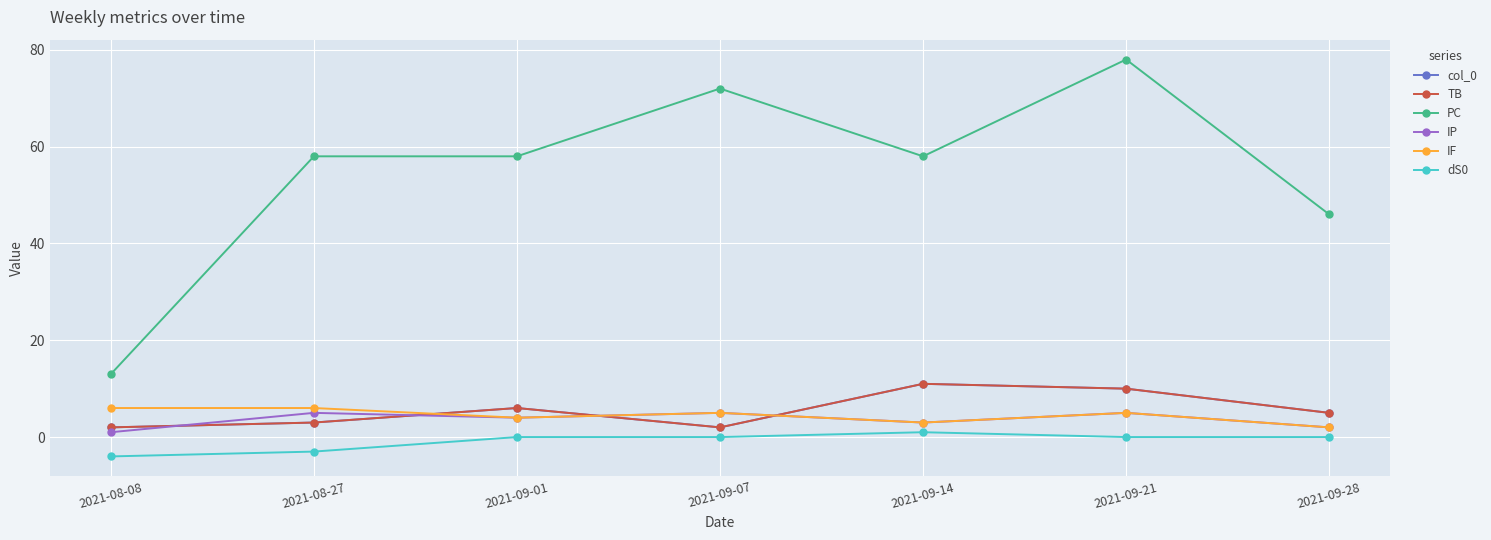

How many categories are shown in the chart?

7